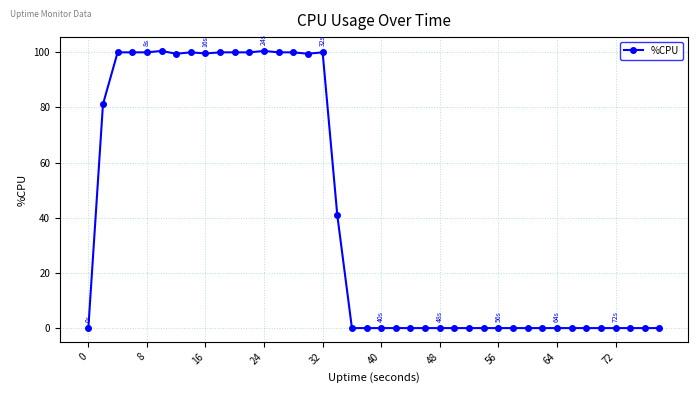

What is the difference between the maximum and minimum values?

100.5